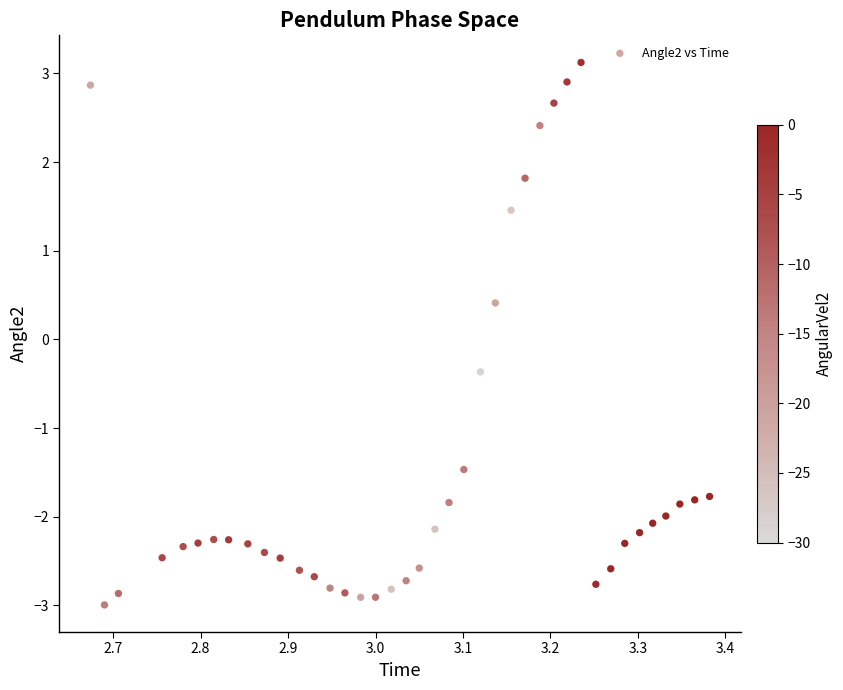

What is the range of Y values (max minus min)?

6.1